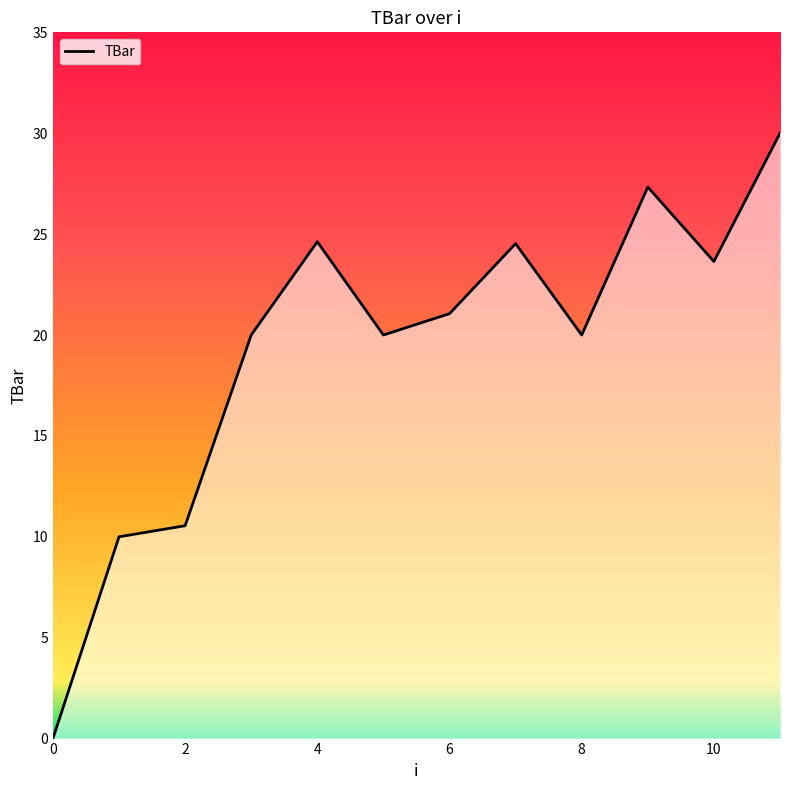

What is the maximum value shown in the chart?

30.0